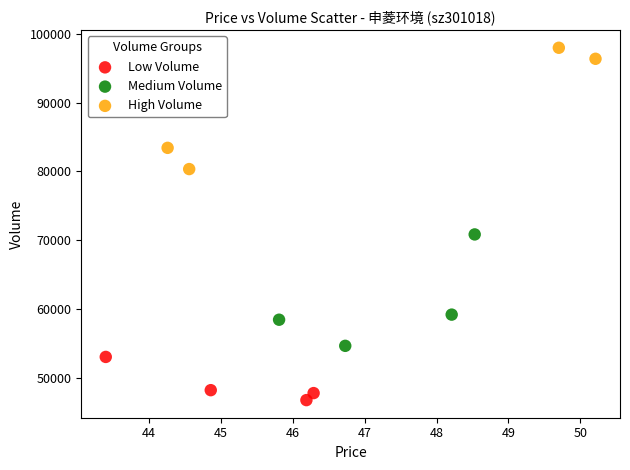

Which series reaches the minimum Y coordinate?

Low Volume